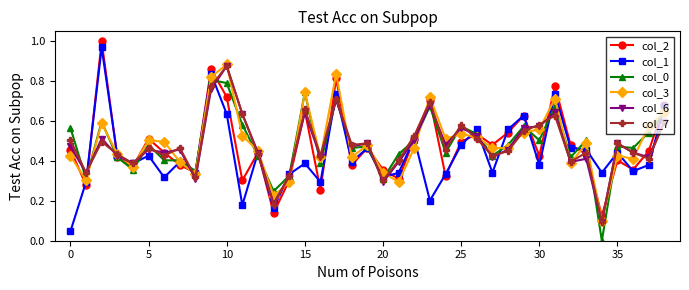

Which series has the largest range (max minus min)?

col_1